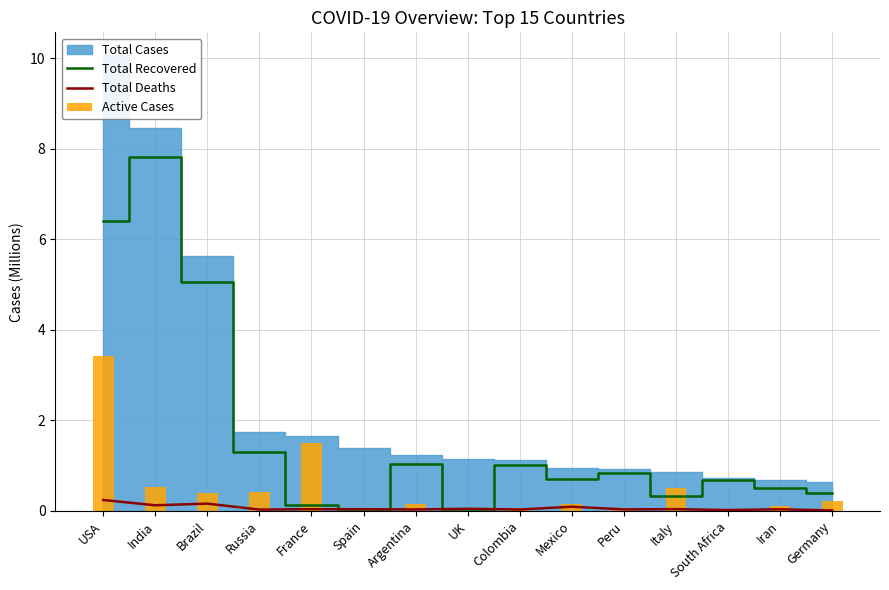

Is the value of Total Deaths at Germany greater than the value of Total Recovered at Mexico?

No